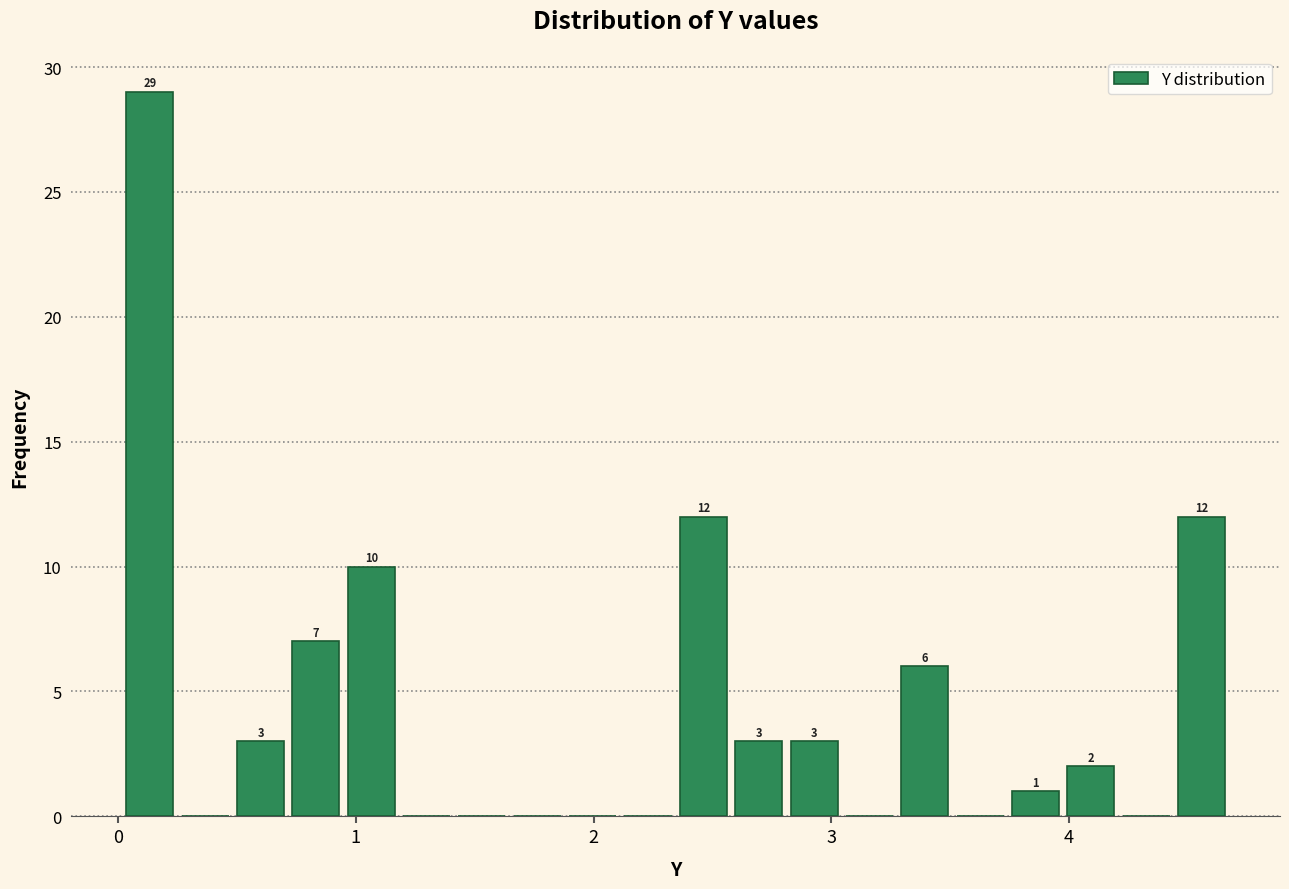

Around what value on the x-axis is the tallest bar? Give the approximate position of its centre, as read against the axis.

0.1